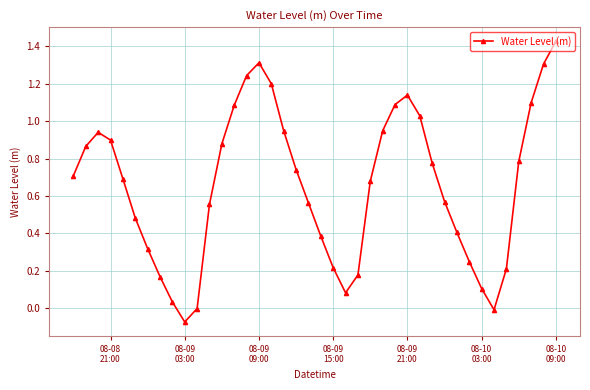

How many lines are shown in the chart?

1